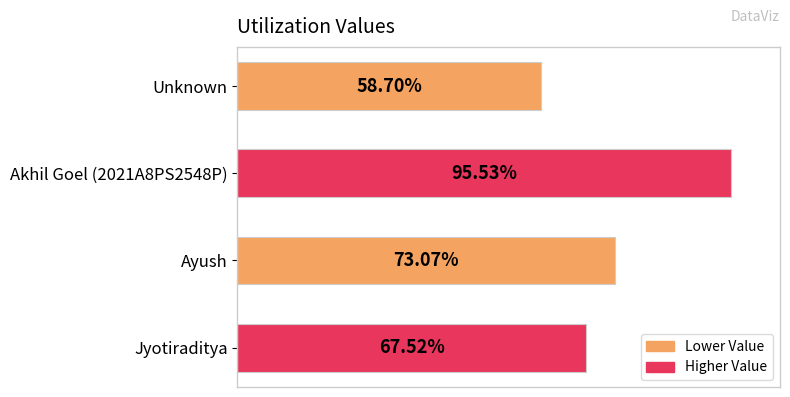

Does the chart contain any negative values?

No